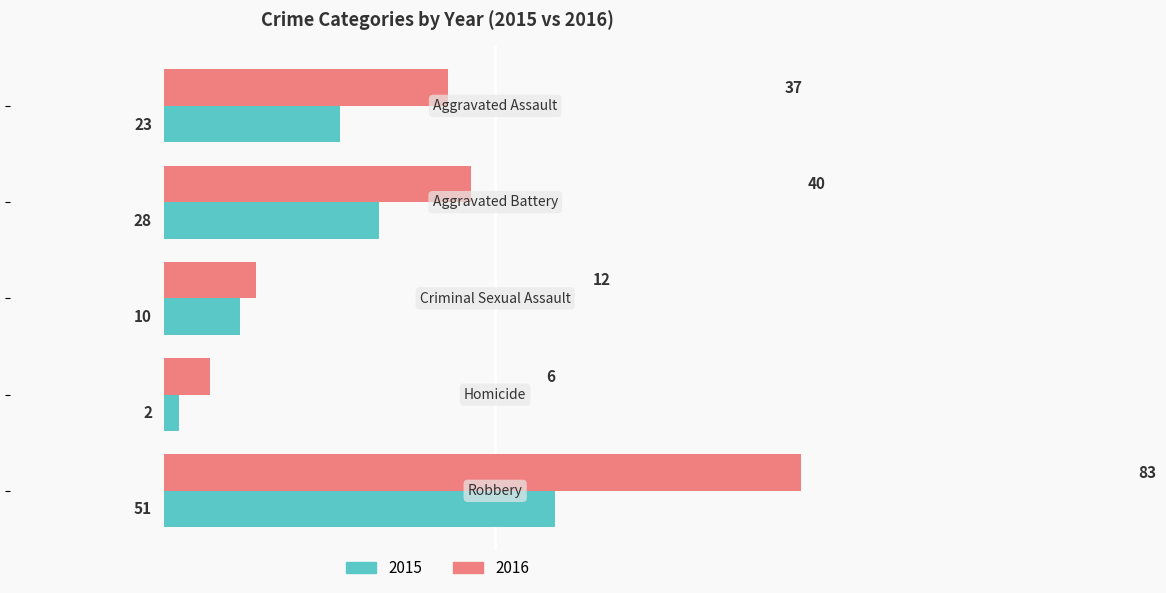

What is the average value of the 2016 series?

36